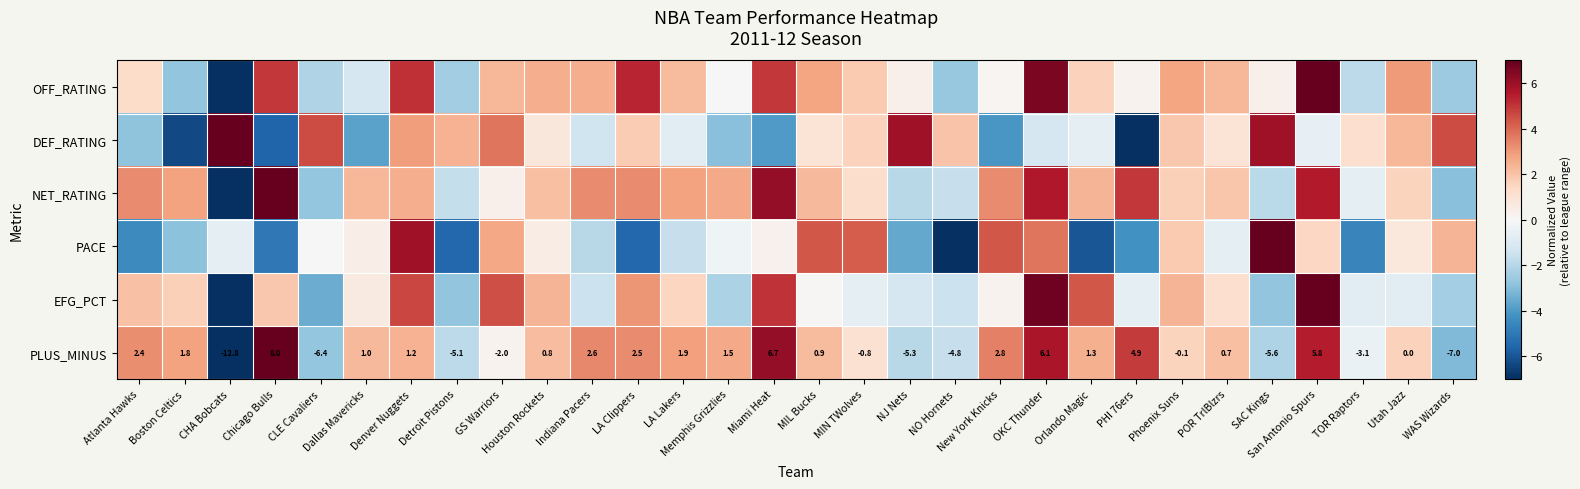

At how many categories does at least one series exceed 0?

30